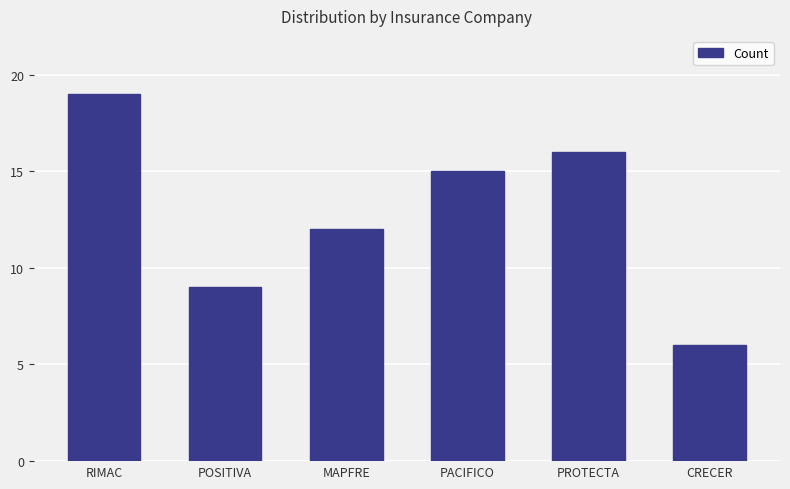

What is the approximate value at RIMAC, to the nearest 10?

20